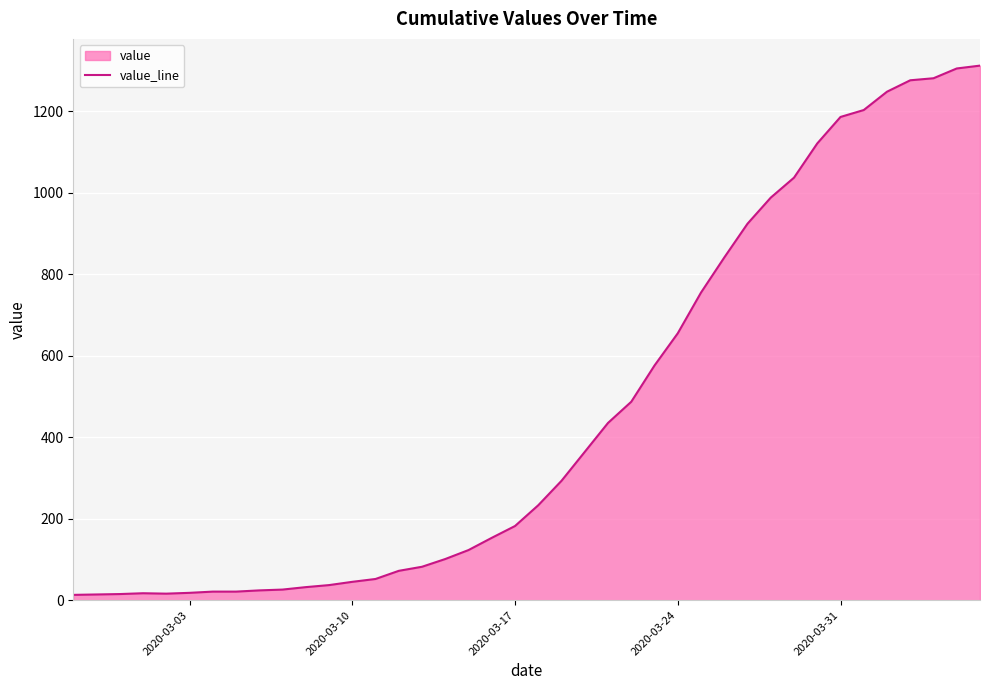

What is the difference between the maximum and minimum values?

1299